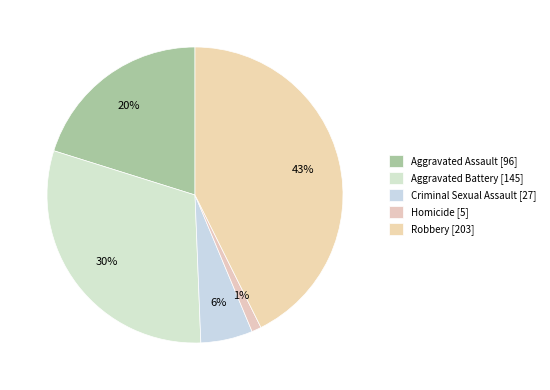

What is the change in value from Criminal Sexual Assault to Homicide?

-22